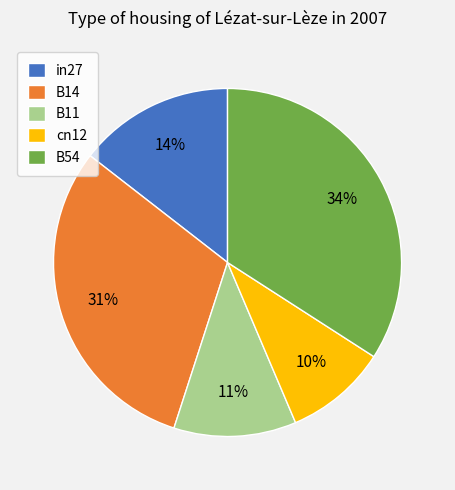

Which slice is the smallest?

cn12